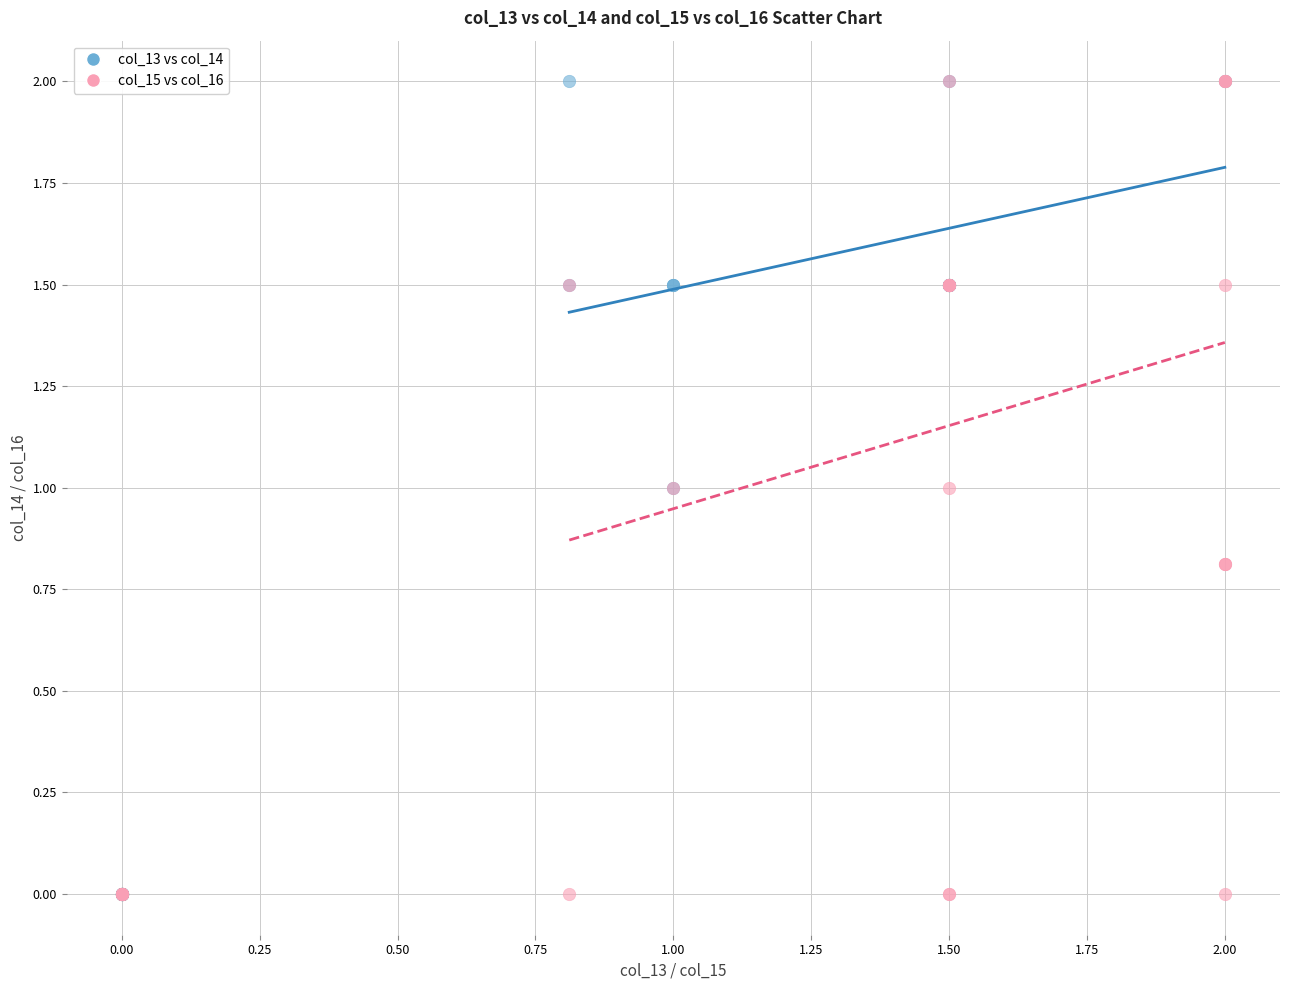

What are all the series names shown in the legend?

col_13 vs col_14, col_15 vs col_16